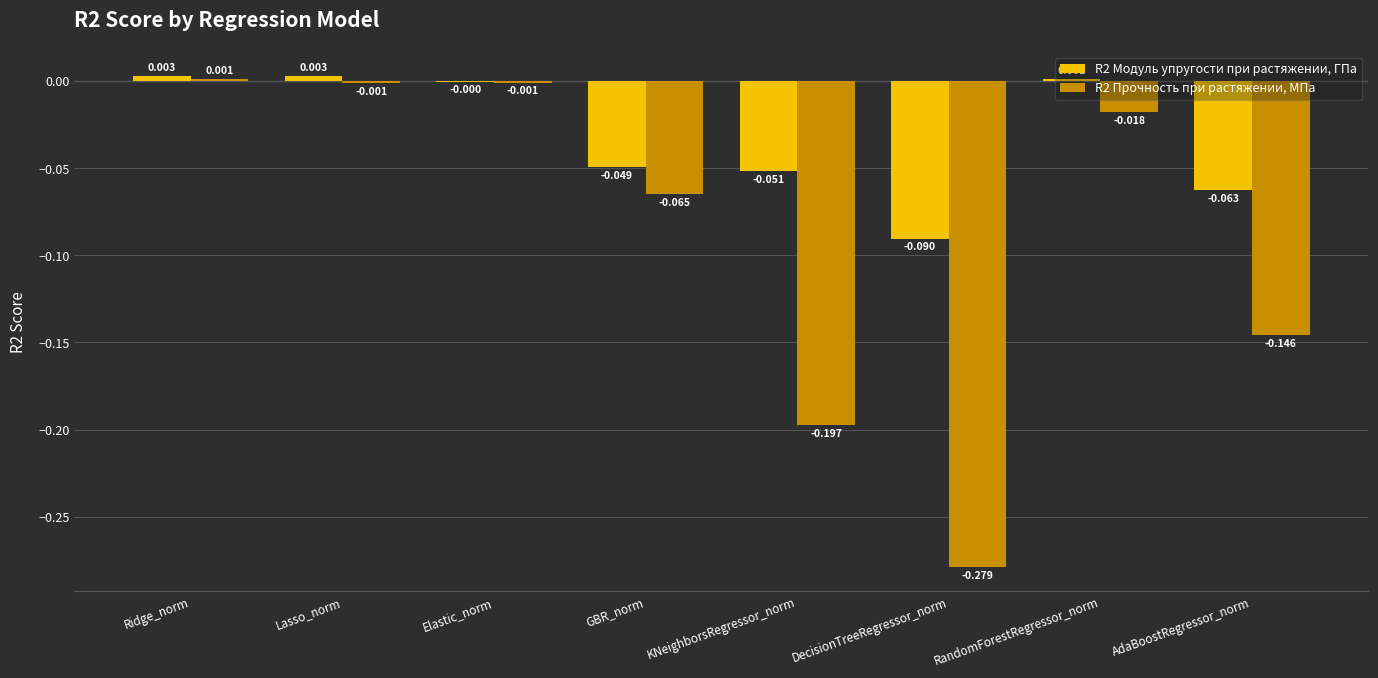

At which category is the sum across all series the highest?

Ridge_norm